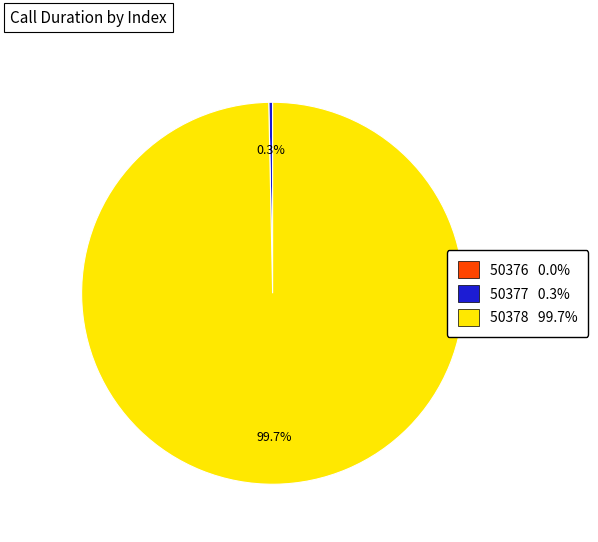

What percentage do 50377 0.3% and 50378 99.7% together represent?

100.0%